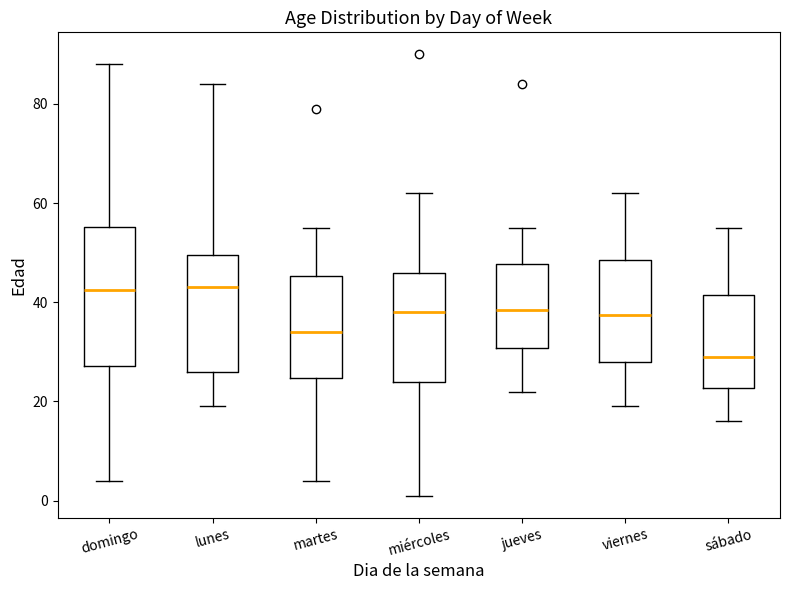

Comparing the boxes themselves (not the whiskers), which one is the tallest?

domingo